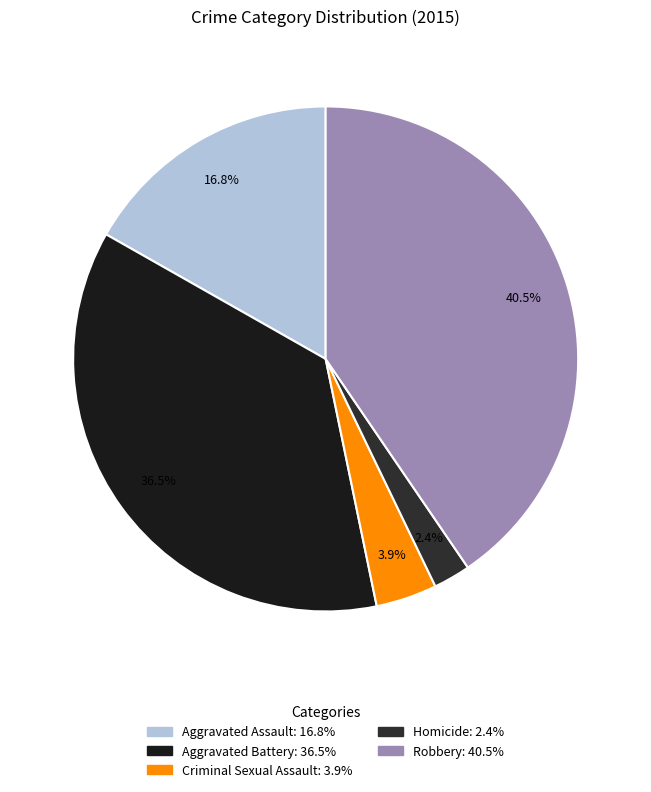

Is Robbery the majority of the pie?

No